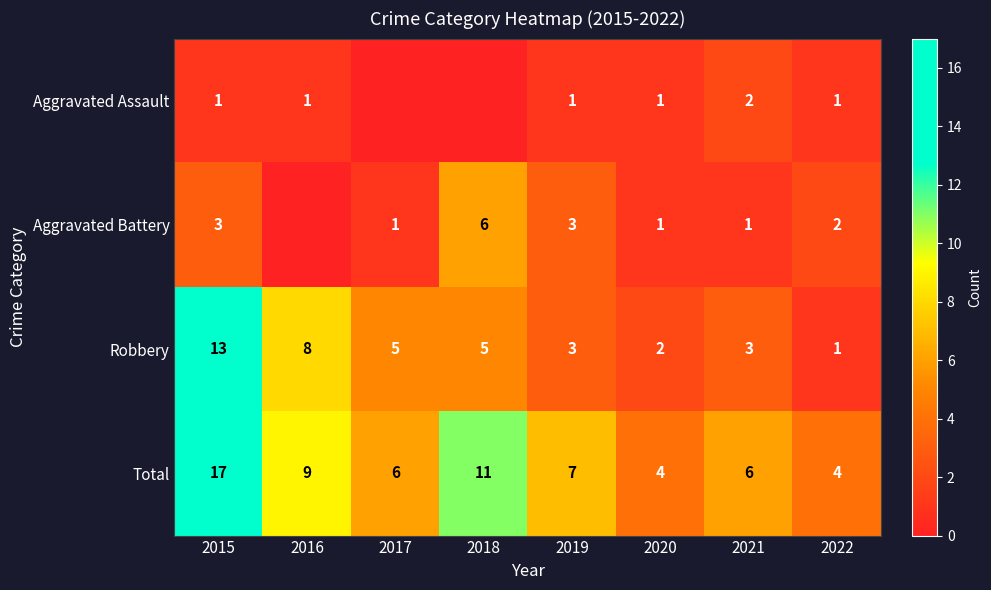

What is the difference between the maximum and minimum values in the Robbery series?

12